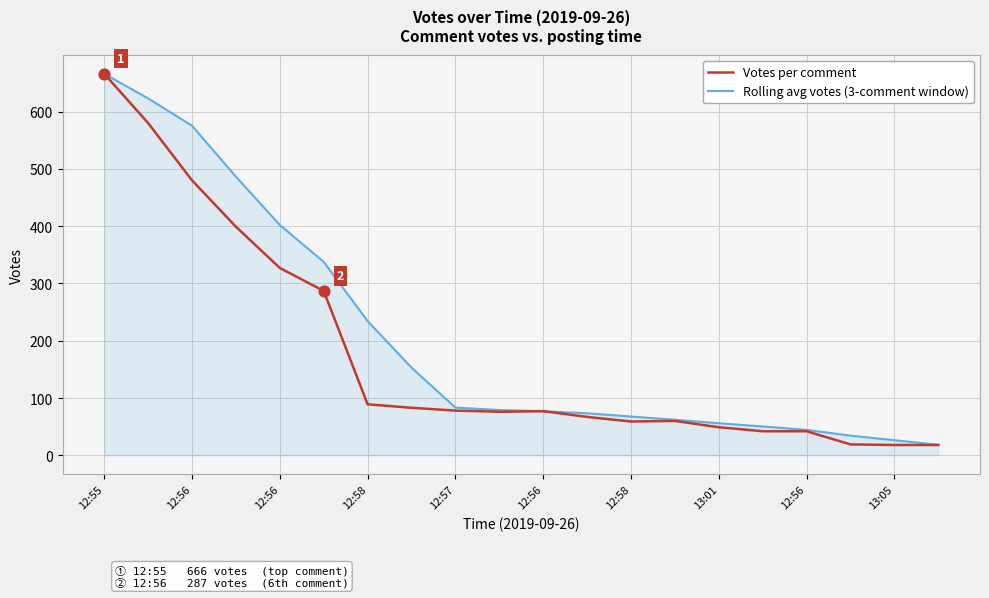

At how many categories does at least one series exceed 281?

6